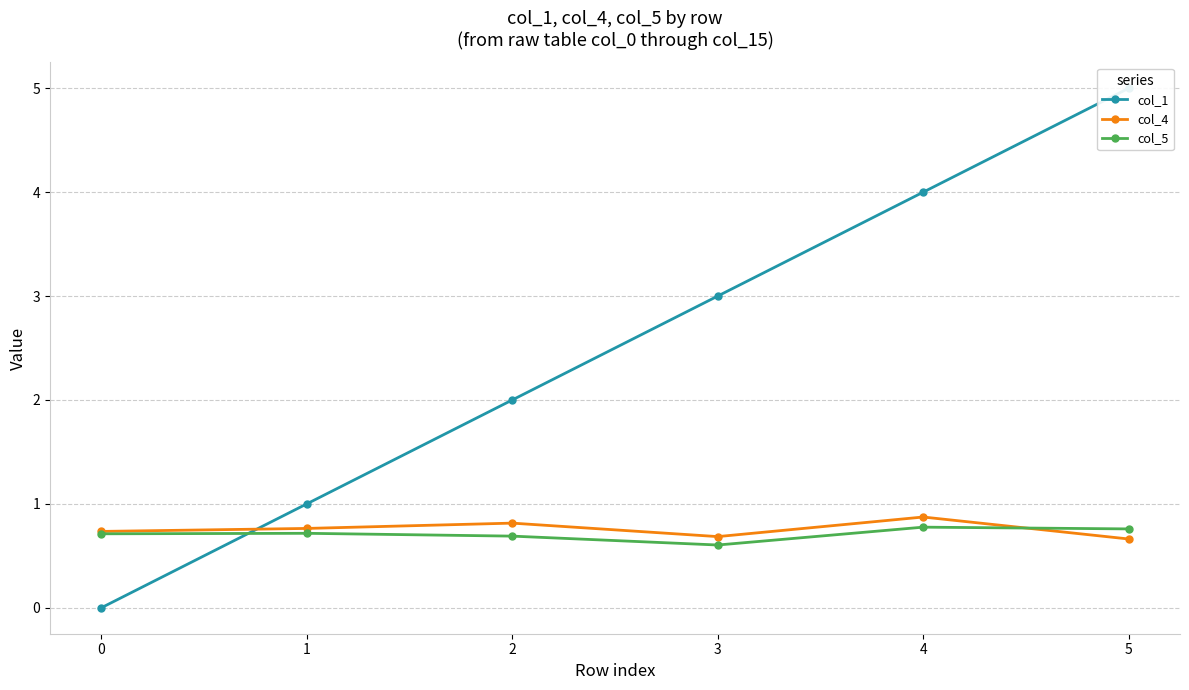

Rank the categories by col_4 value from lowest to highest.

5, 3, 0, 1, 2, 4